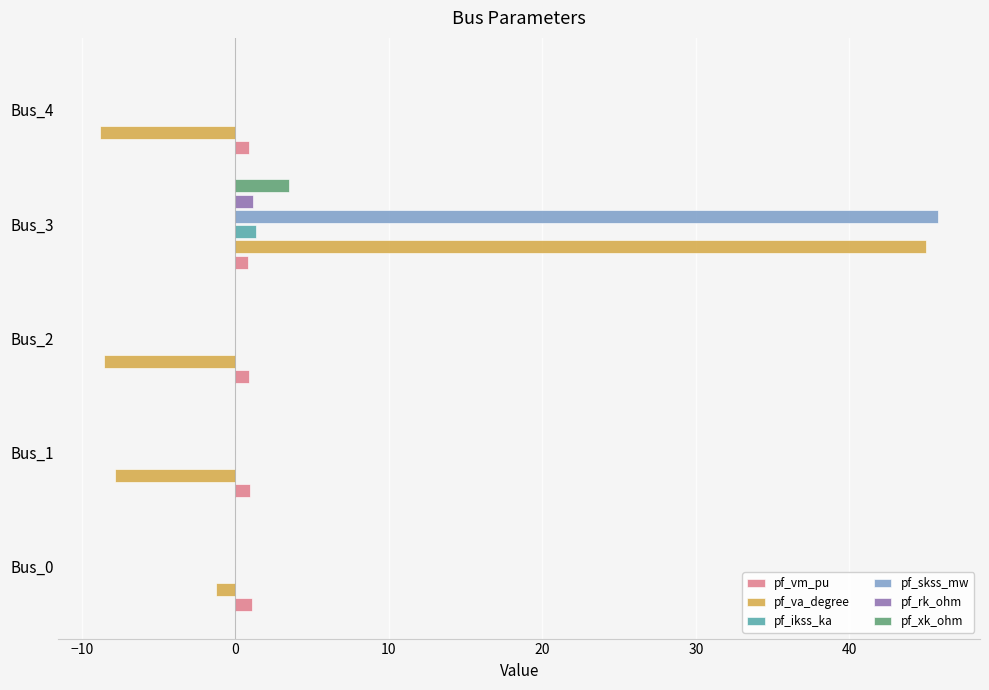

At which category does the chart reach its peak across all series?

Bus_3